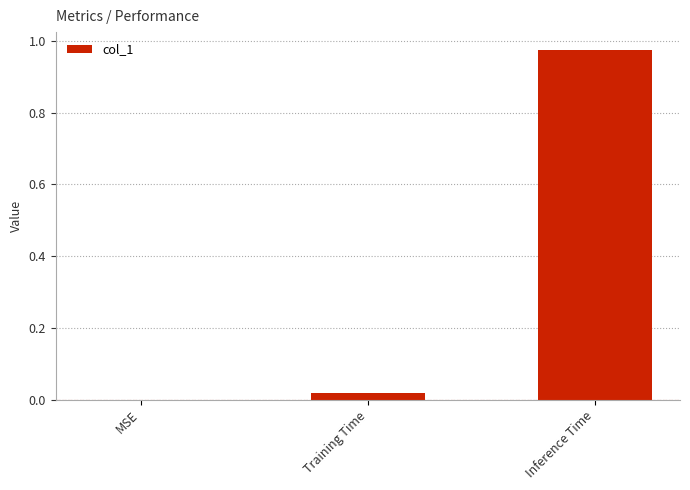

Which label corresponds to the largest value in the chart?

Inference Time